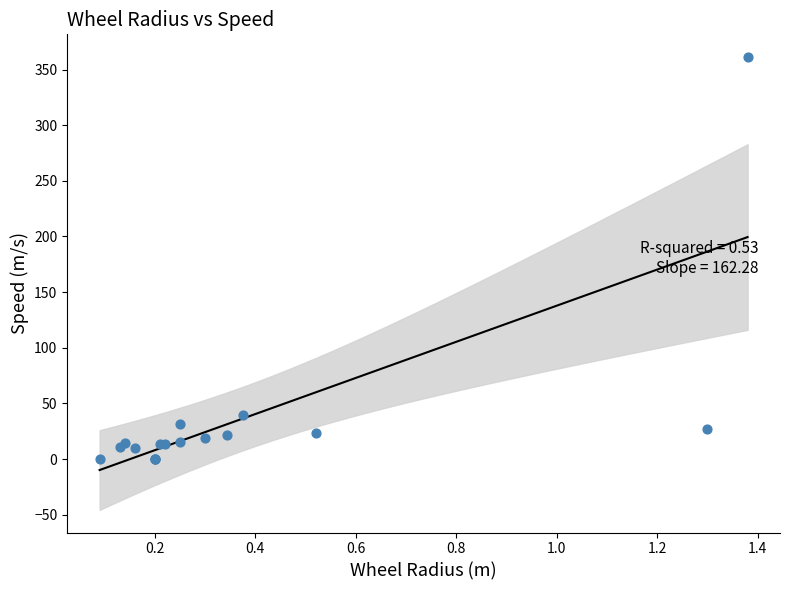

What Y value in the scatter plot is closest to 180?

39.3